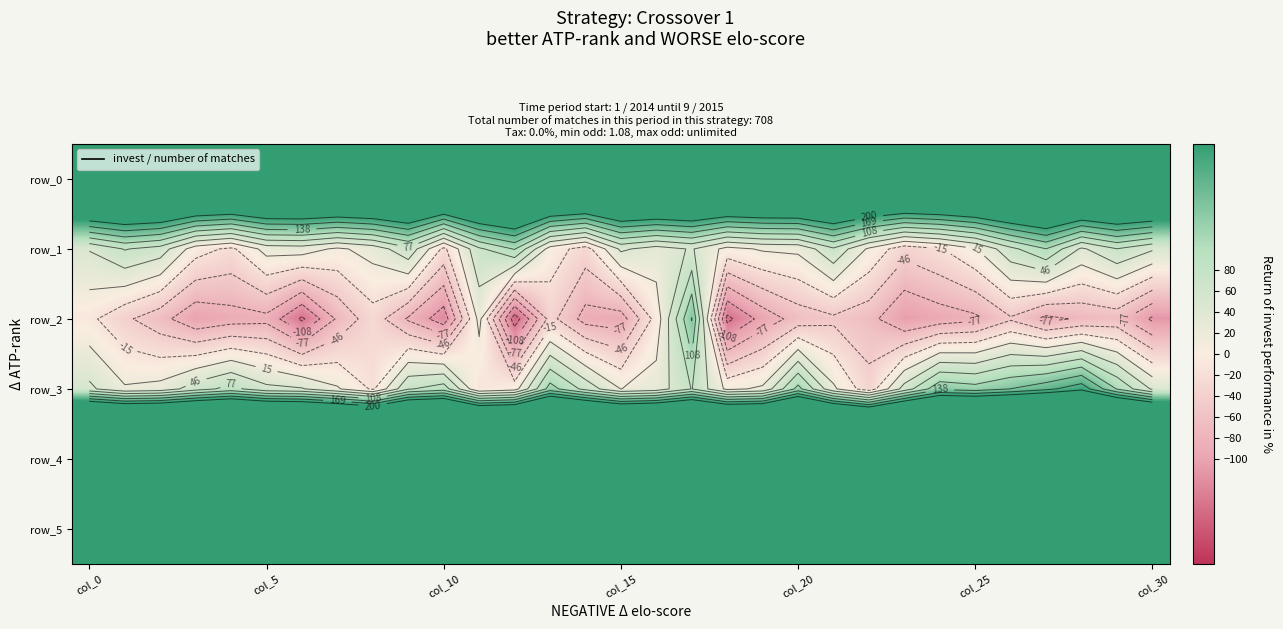

Which series has the widest spread of values?

row_2